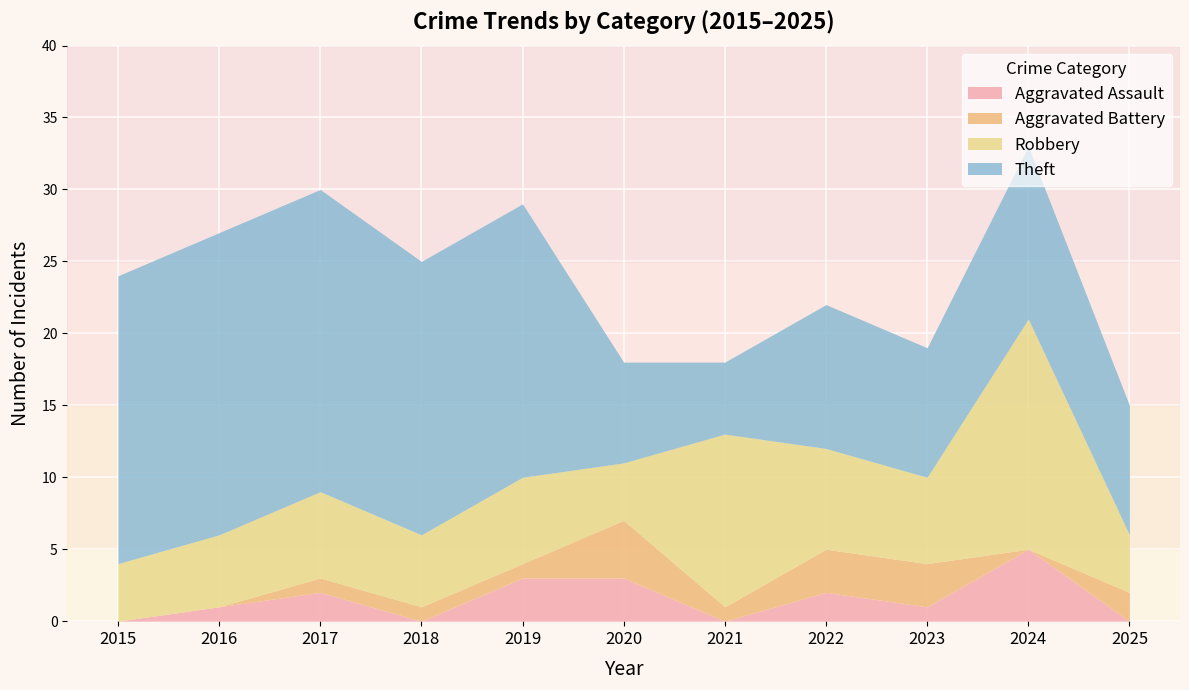

Is the value of Robbery at 2015 greater than the value of Theft at 2018?

No